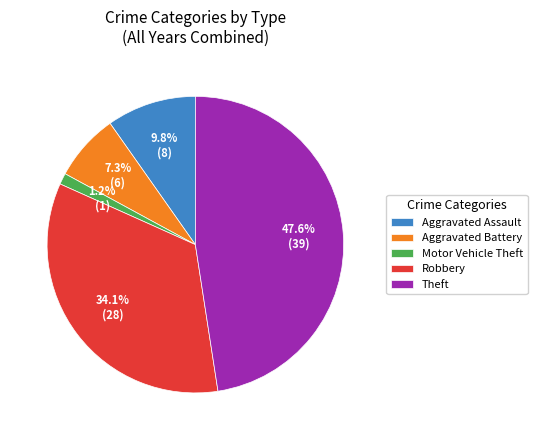

Which slice is the largest?

Theft